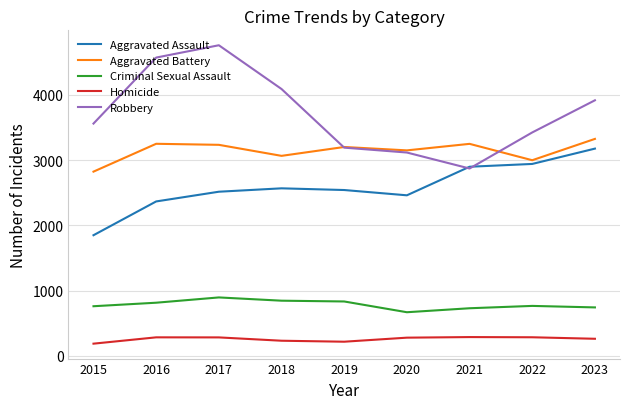

At 2022, list the series in order from smallest to largest.

Homicide, Criminal Sexual Assault, Aggravated Assault, Aggravated Battery, Robbery